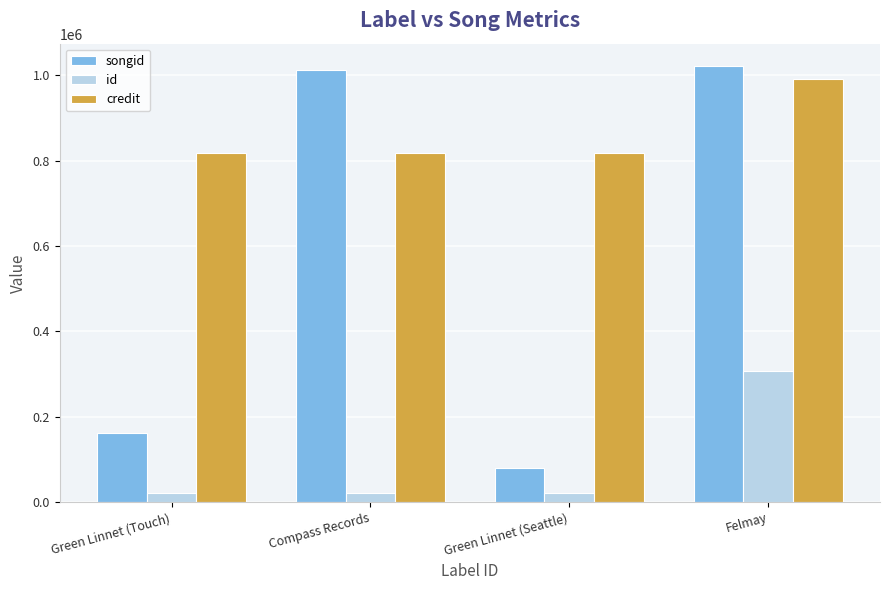

Reading right to left, list all the values displayed in this chart.

songid: 1022760	81027	1012175	162887
id: 308413	20706	20706	20706
credit: 990037	817864	817864	817864